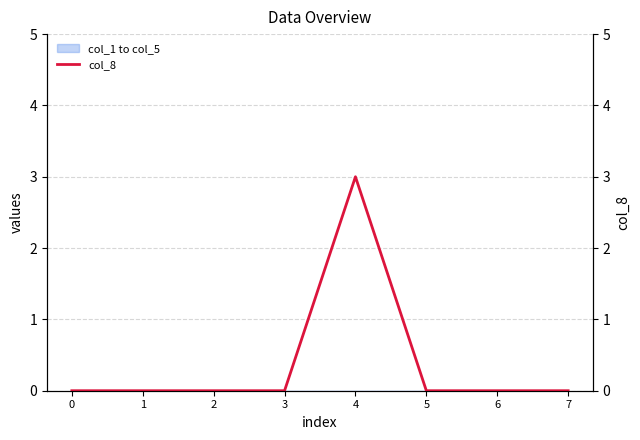

Reading left to right, what are all the values shown in this chart?

0	0	0	0	3	0	0	0